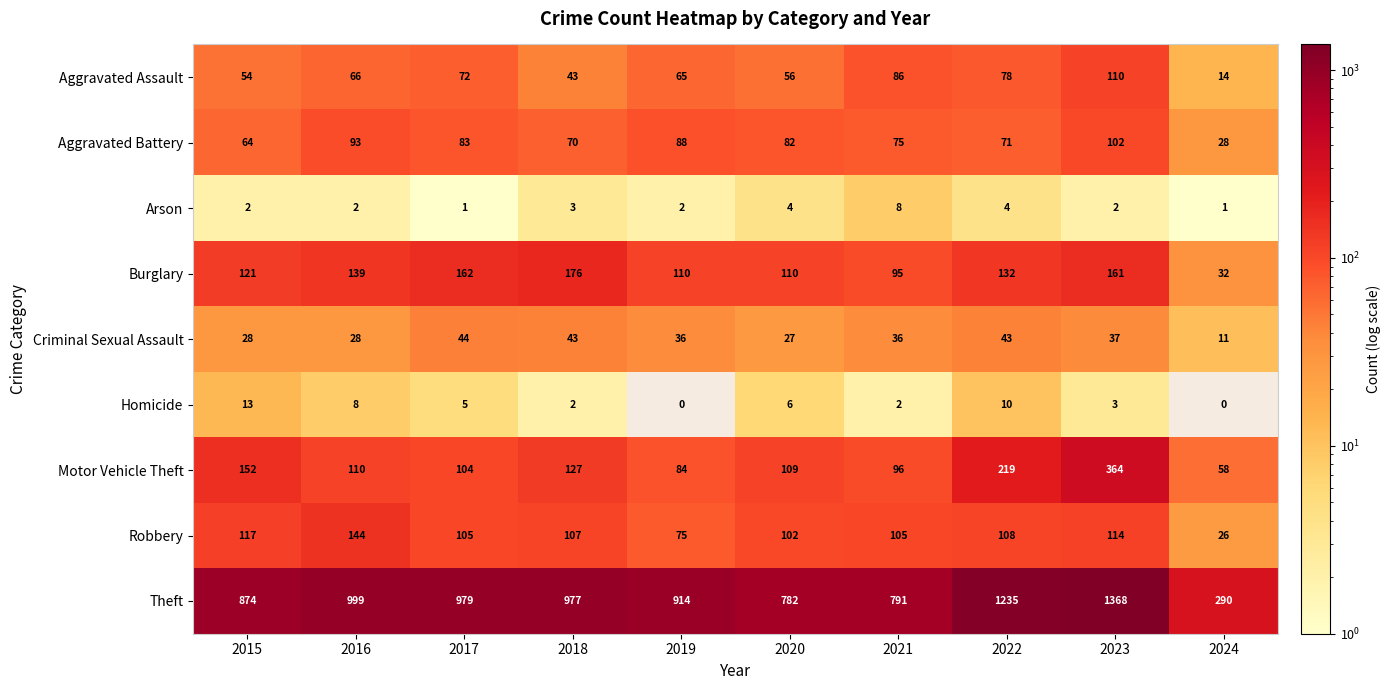

How many data points in Homicide are less than 5?

5